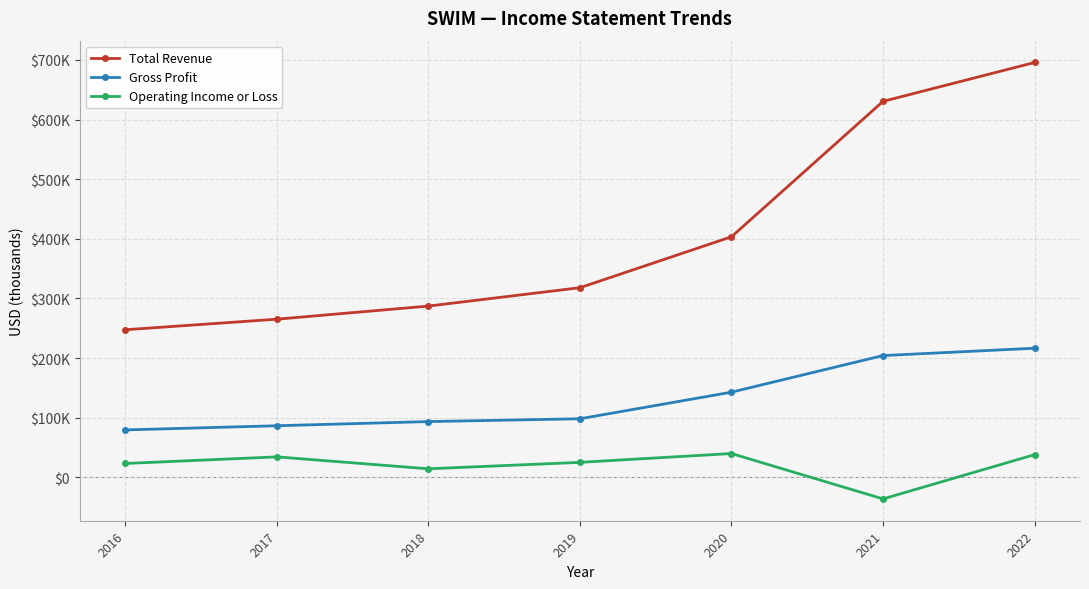

True or false: Total Revenue has more than 0 points higher than both neighbors.

False